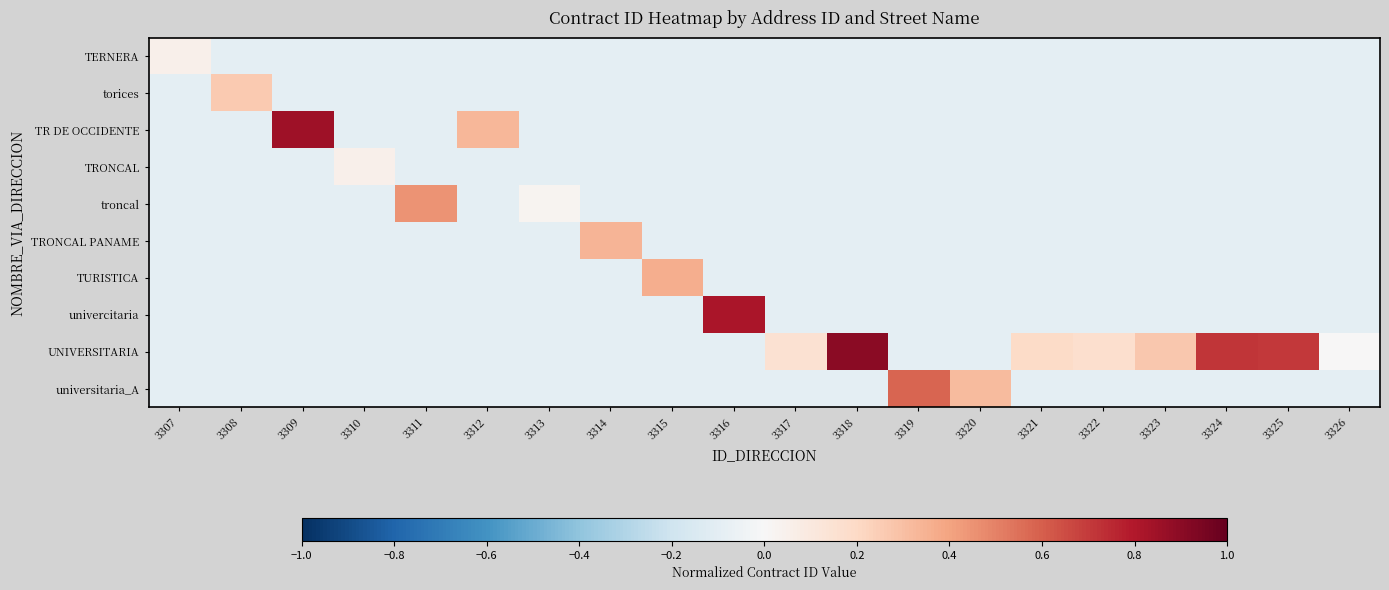

How many categories are shown in the chart?

20